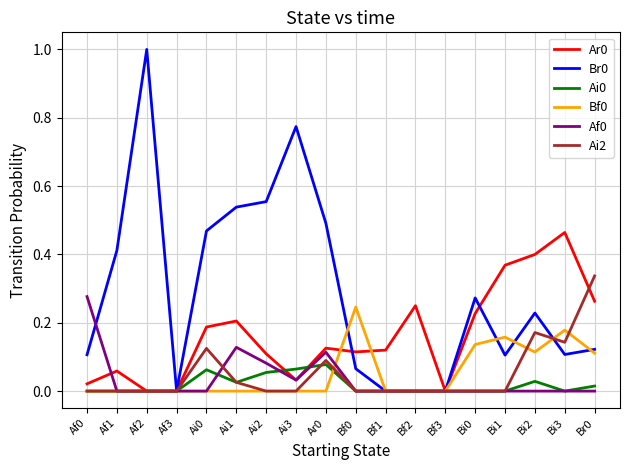

What position from the left is Ai2?

7